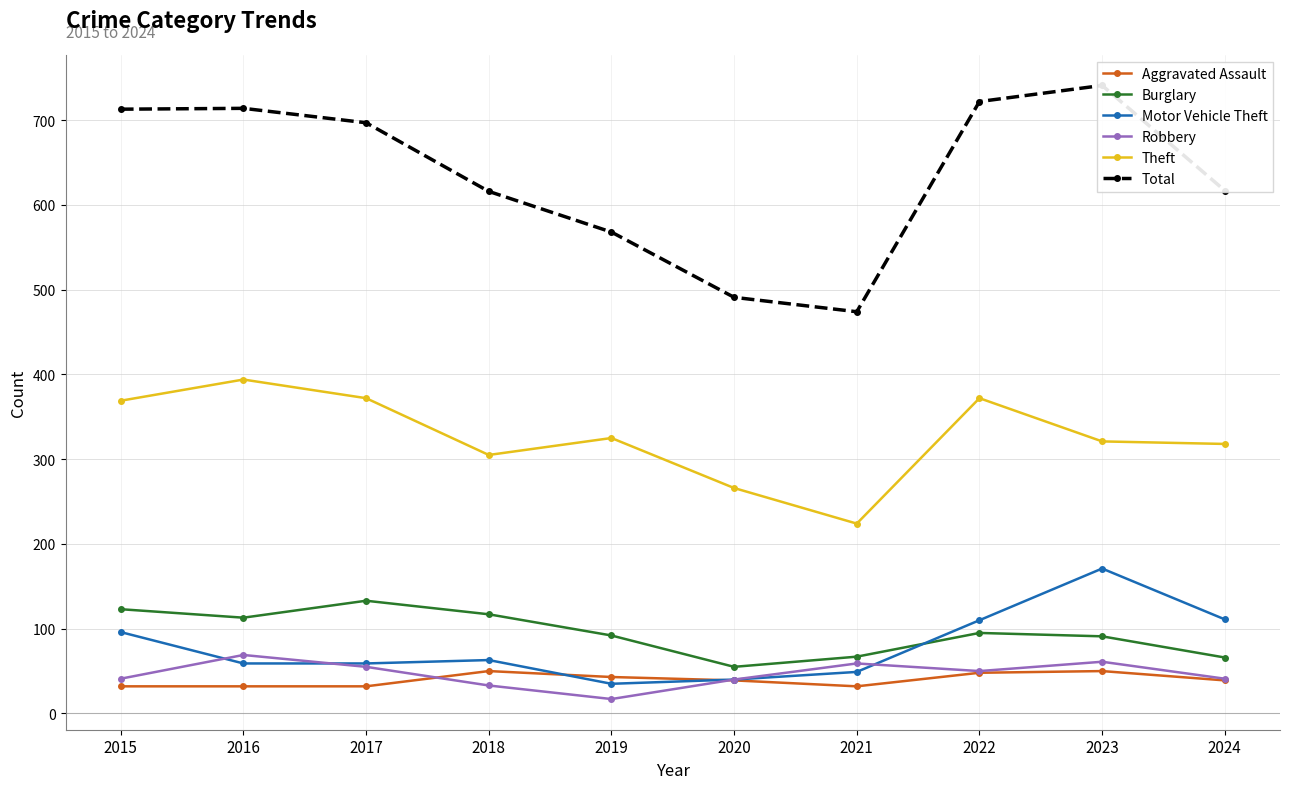

Reading left to right, transcribe all the data shown in this chart.

Aggravated Assault: 2015=32	2016=32	2017=32	2018=50	2019=43	2020=39	2021=32	2022=48	2023=50	2024=39
Burglary: 2015=123	2016=113	2017=133	2018=117	2019=92	2020=55	2021=67	2022=95	2023=91	2024=66
Motor Vehicle Theft: 2015=96	2016=59	2017=59	2018=63	2019=35	2020=40	2021=49	2022=110	2023=171	2024=111
Robbery: 2015=41	2016=69	2017=55	2018=33	2019=17	2020=40	2021=59	2022=50	2023=61	2024=41
Theft: 2015=369	2016=394	2017=372	2018=305	2019=325	2020=266	2021=224	2022=372	2023=321	2024=318
Total: 2015=713	2016=714	2017=697	2018=616	2019=568	2020=491	2021=474	2022=722	2023=741	2024=617